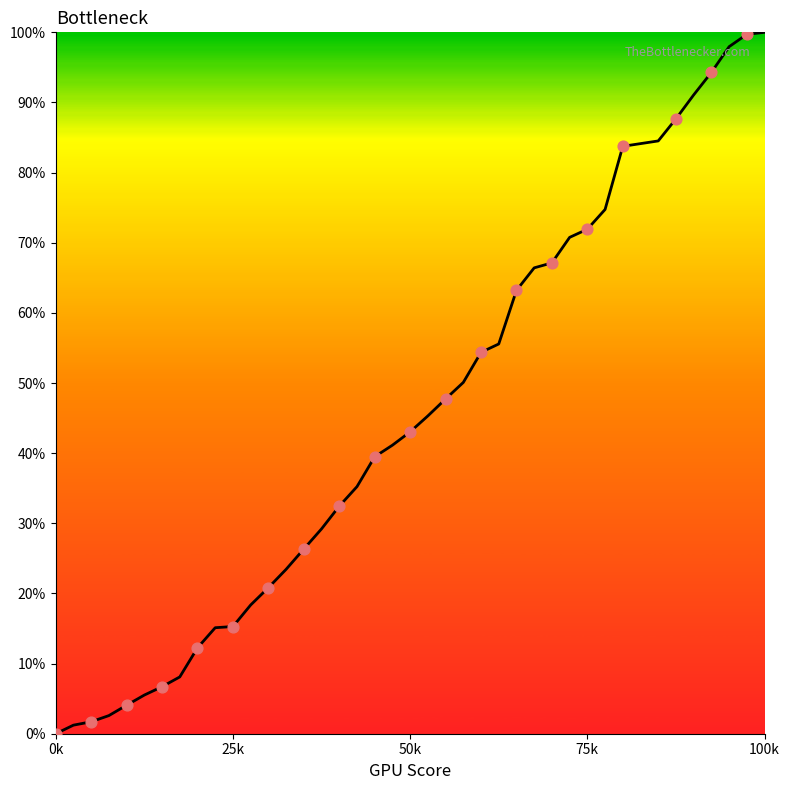

What is the maximum value shown in the chart?

100.0